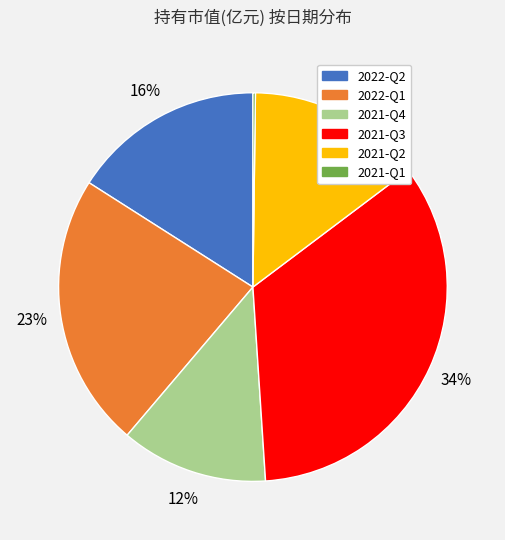

Does 2022-Q2 account for over 50% of the chart?

No